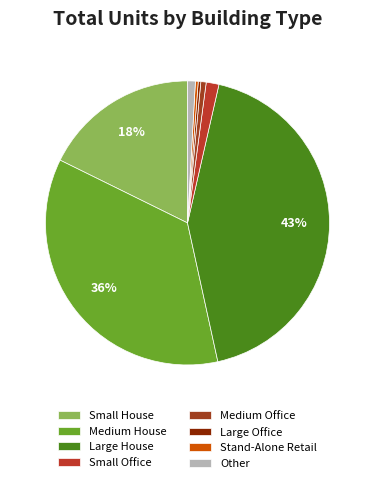

Count the number of slices in the pie.

8